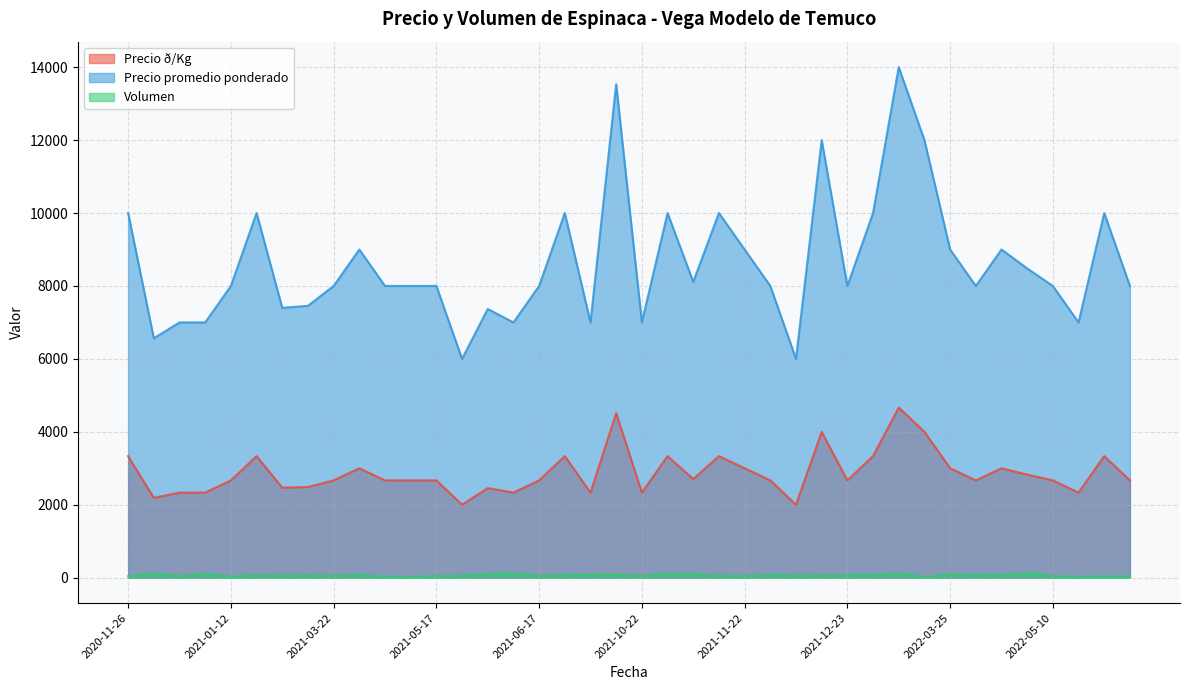

What is the sum of all Volumen values?

2505